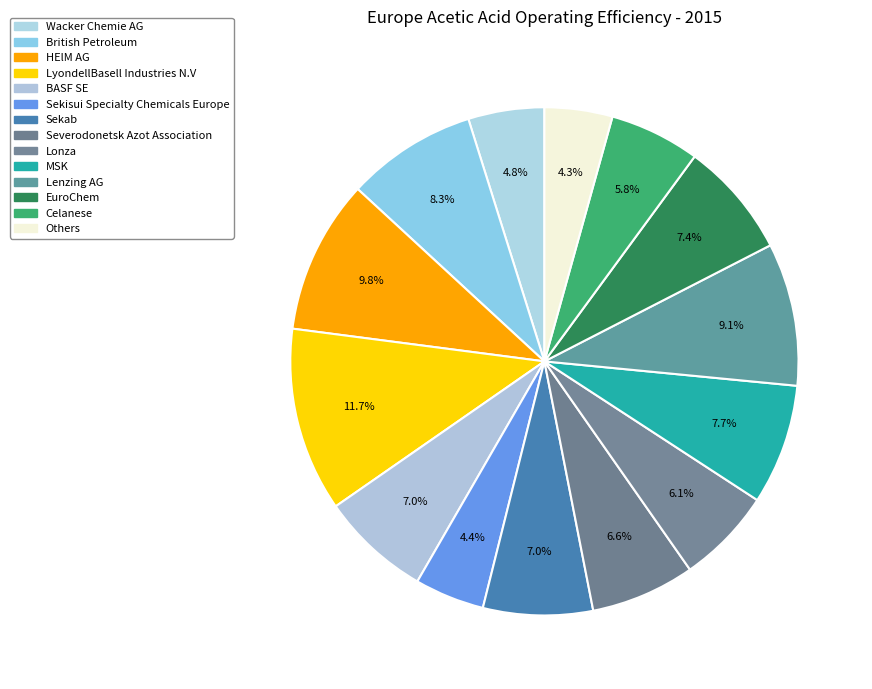

How many slices are in this pie chart?

14